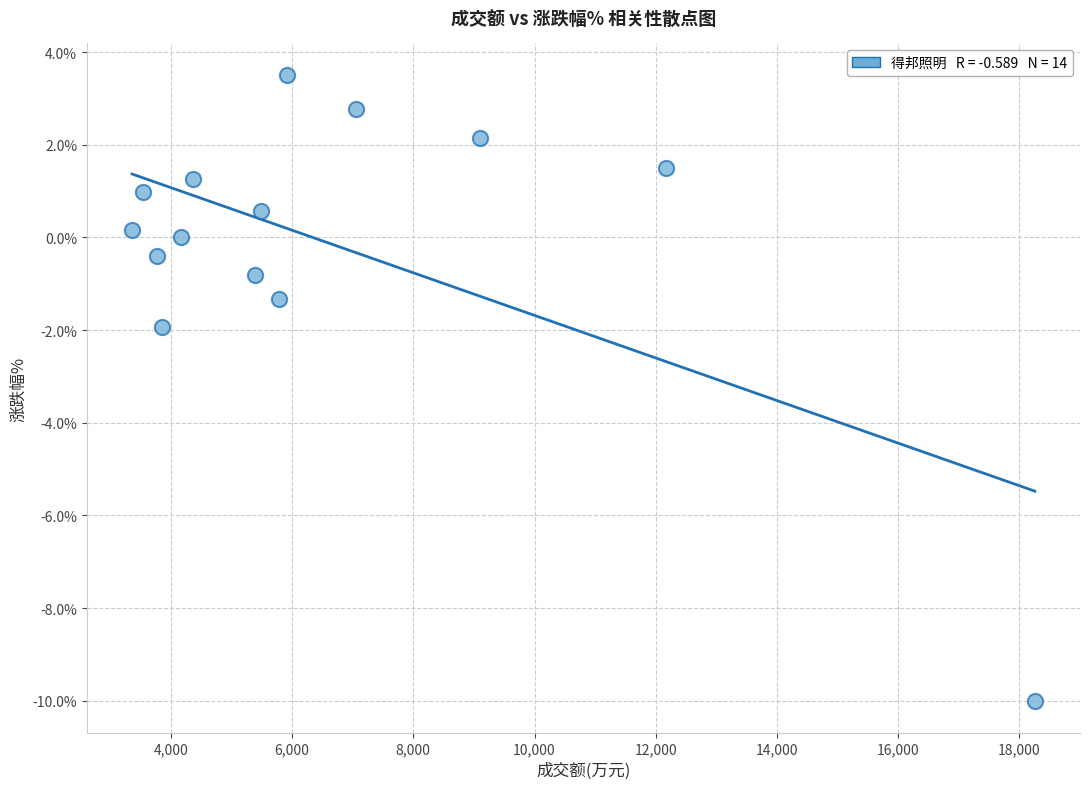

What is the range of X values (max minus min)?

14893.0